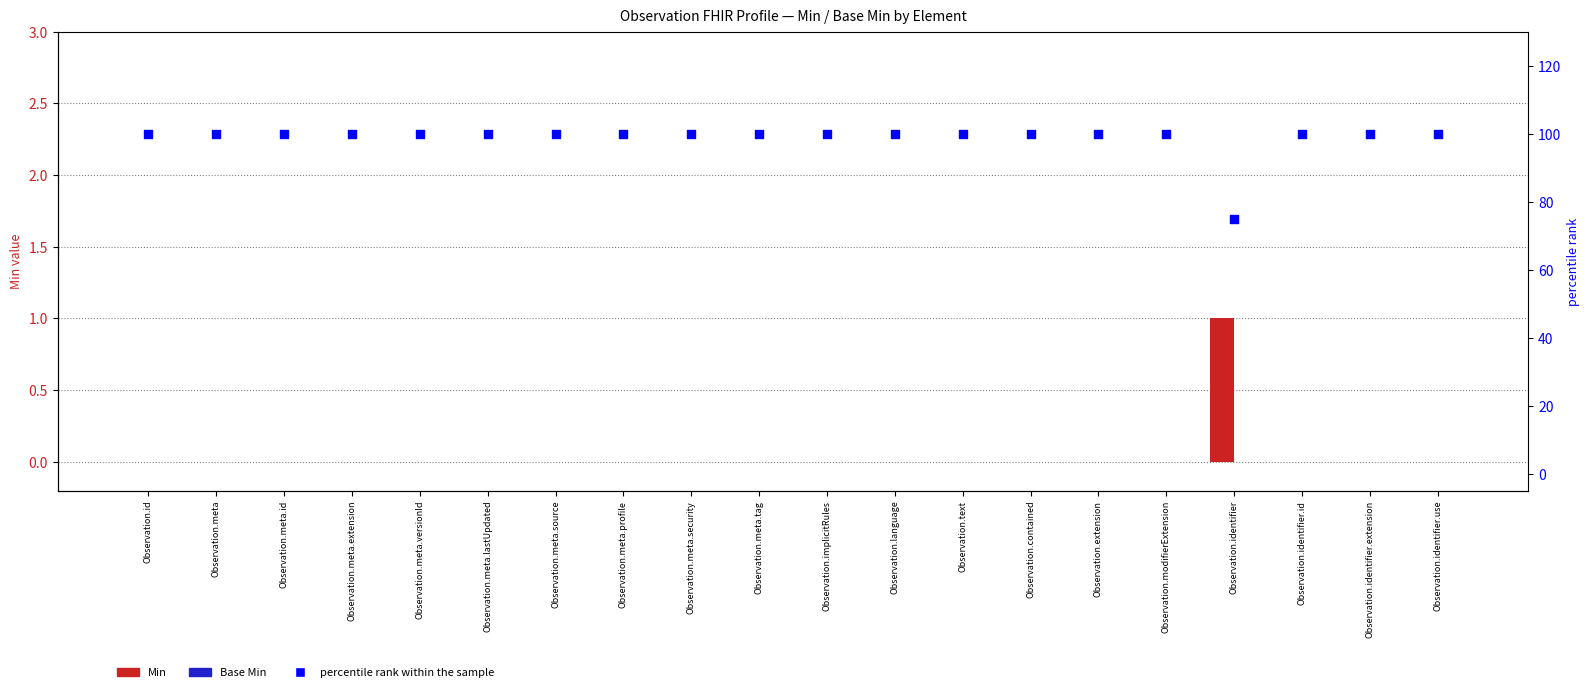

What is the total value across all series at Observation.modifierExtension?

100